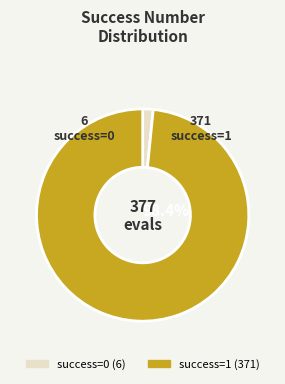

Is there any slice that represents more than half of the pie?

Yes